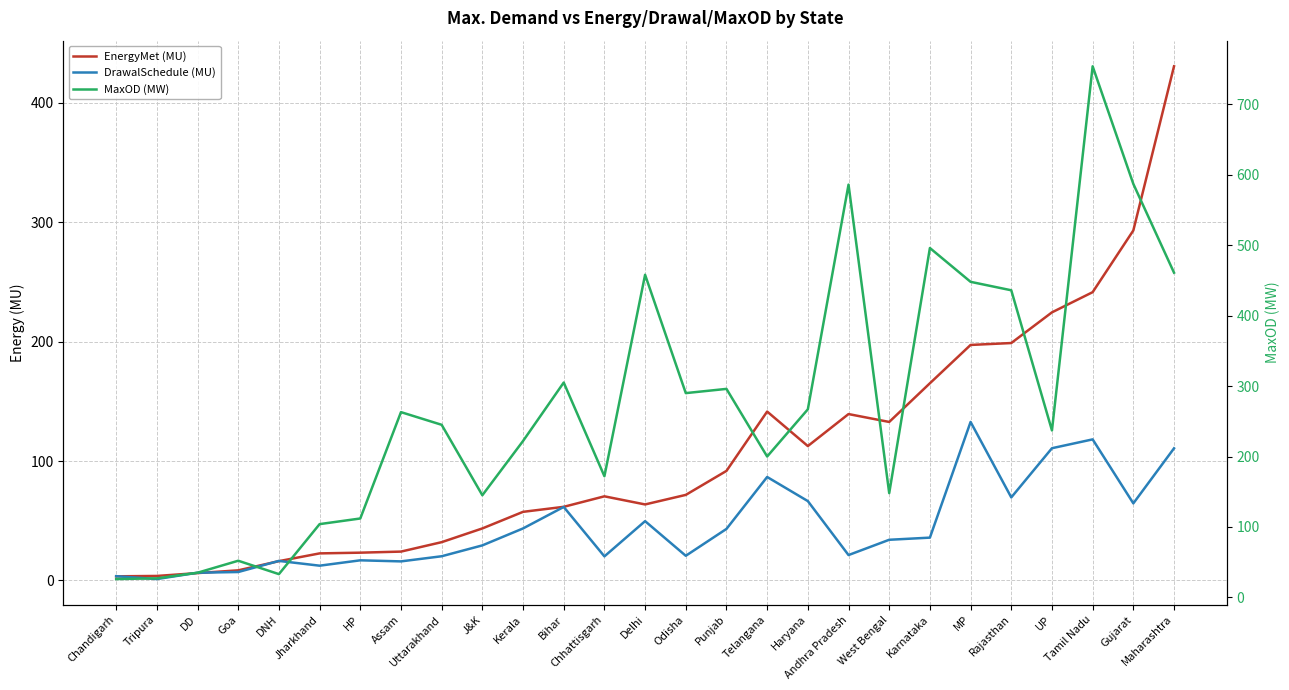

Which category has the lowest value in the EnergyMet (MU) series?

Chandigarh